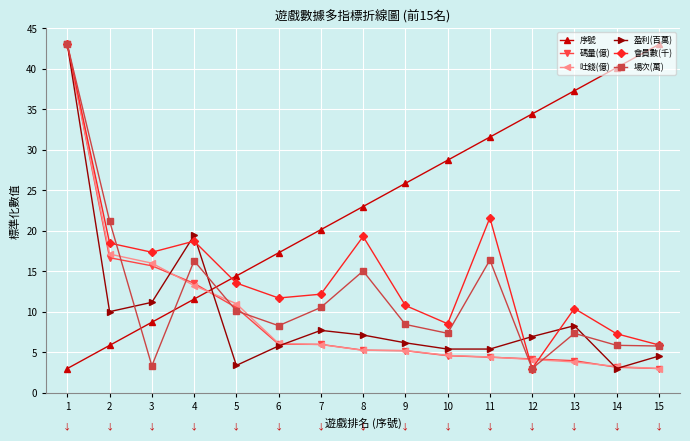

Rank the categories by 序號 value from lowest to highest.

1, 2, 3, 4, 5, 6, 7, 8, 9, 10, 11, 12, 13, 14, 15